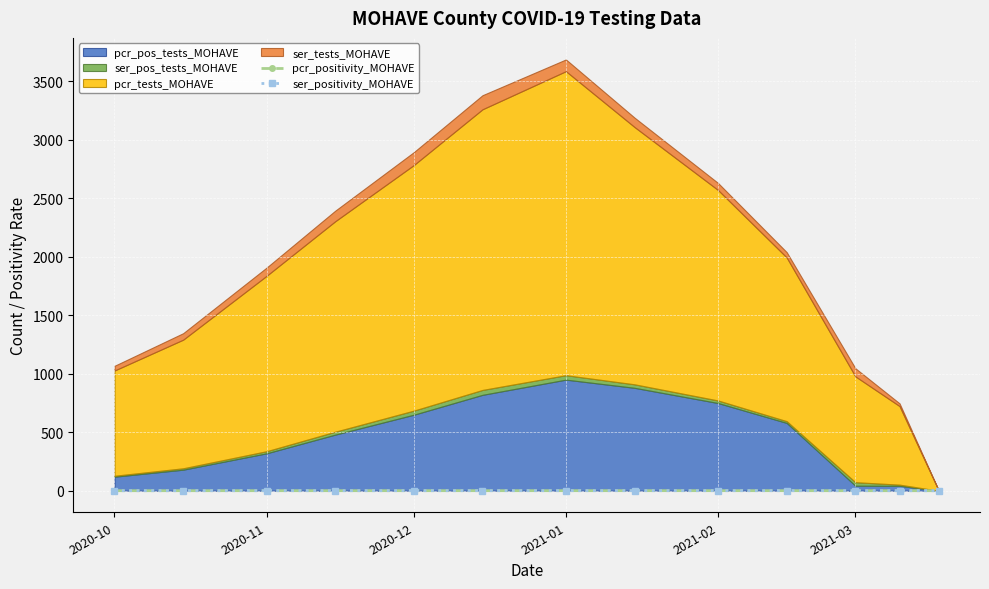

True or false: pcr_positivity_MOHAVE has more than 0 interior local peaks.

True